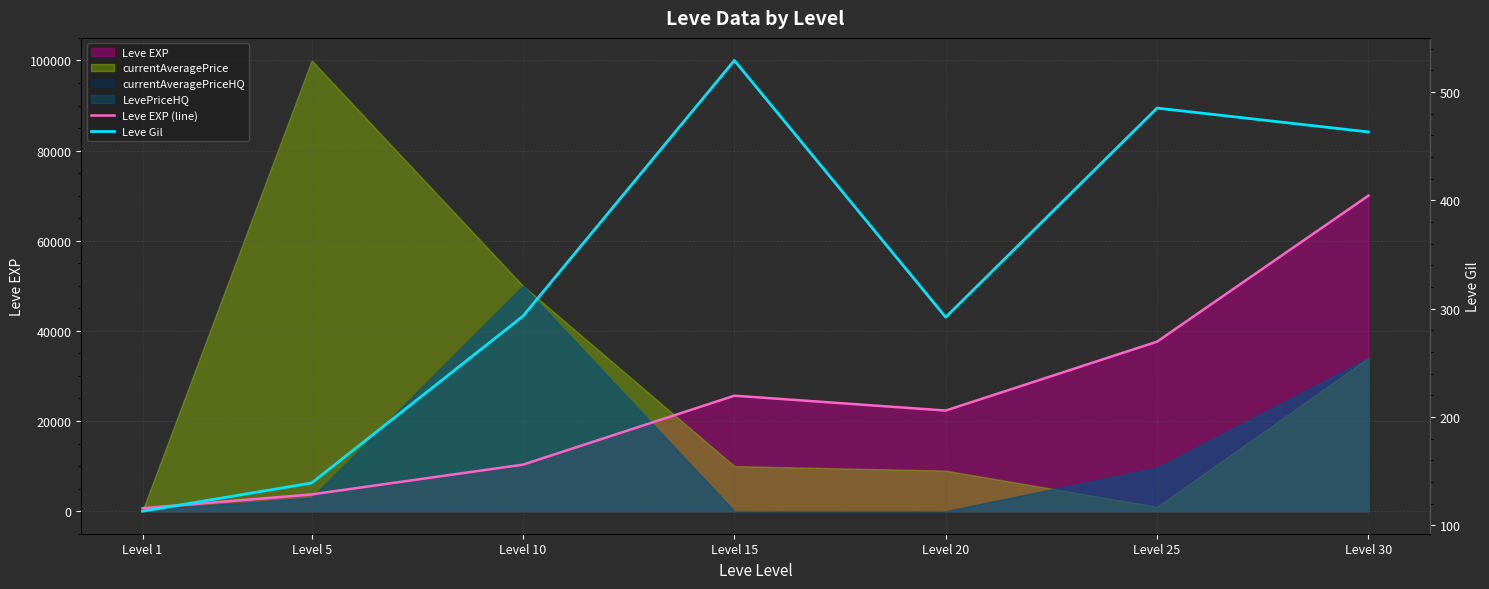

Is the value of Leve EXP (line) at Level 10 greater than the value of Leve Gil at Level 30?

Yes